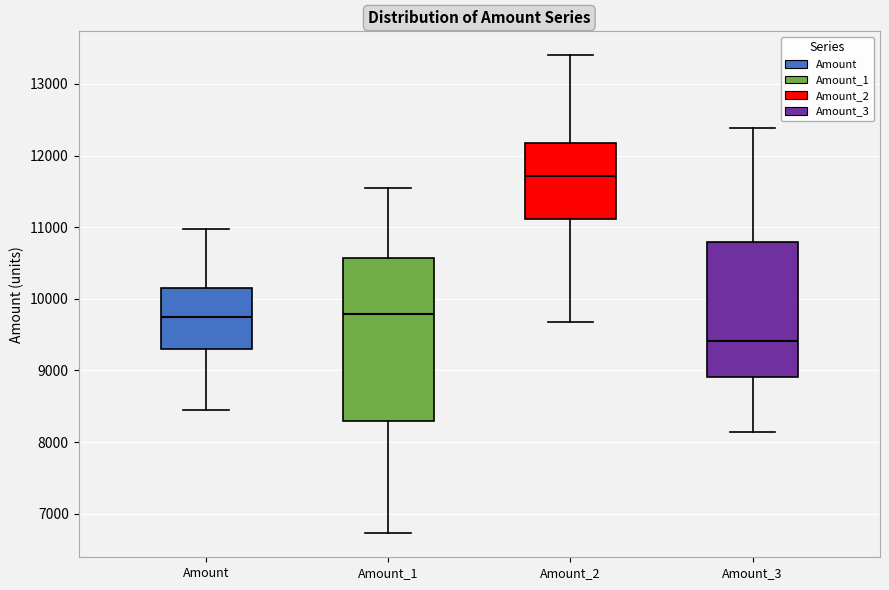

Where does the median line of the box for Amount_3 sit on the y-axis? The values are not printed on the chart, so give them approximately, as read against the axis.

9400